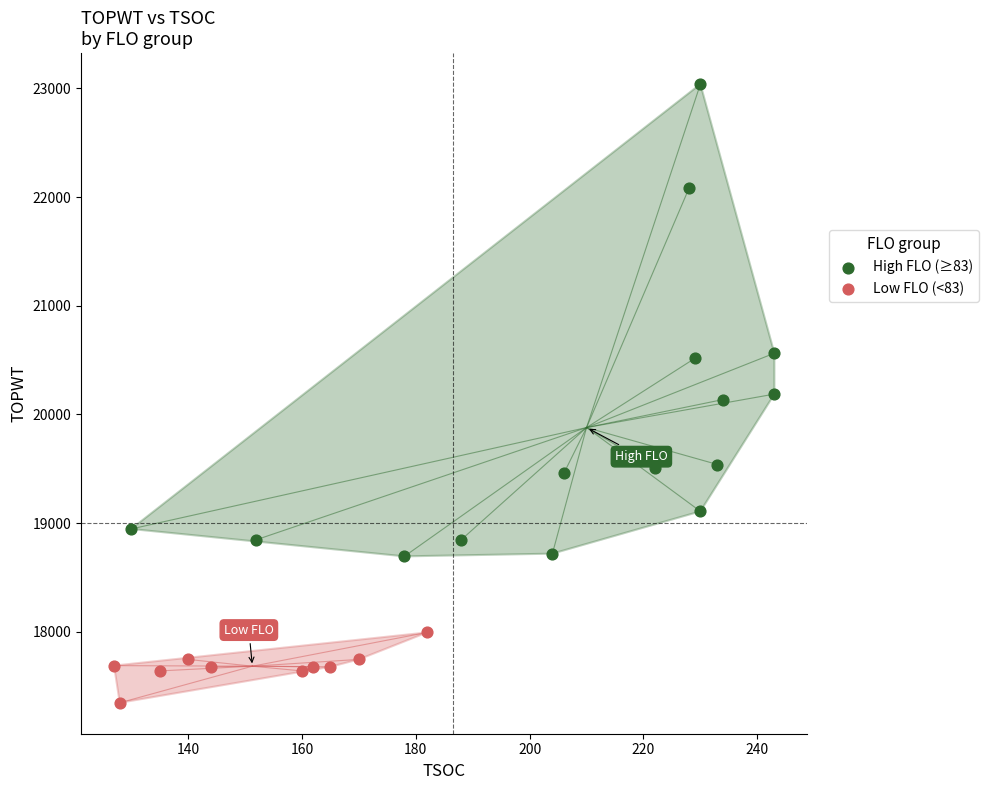

What are all the series names shown in the legend?

High FLO (≥83), Low FLO (<83)